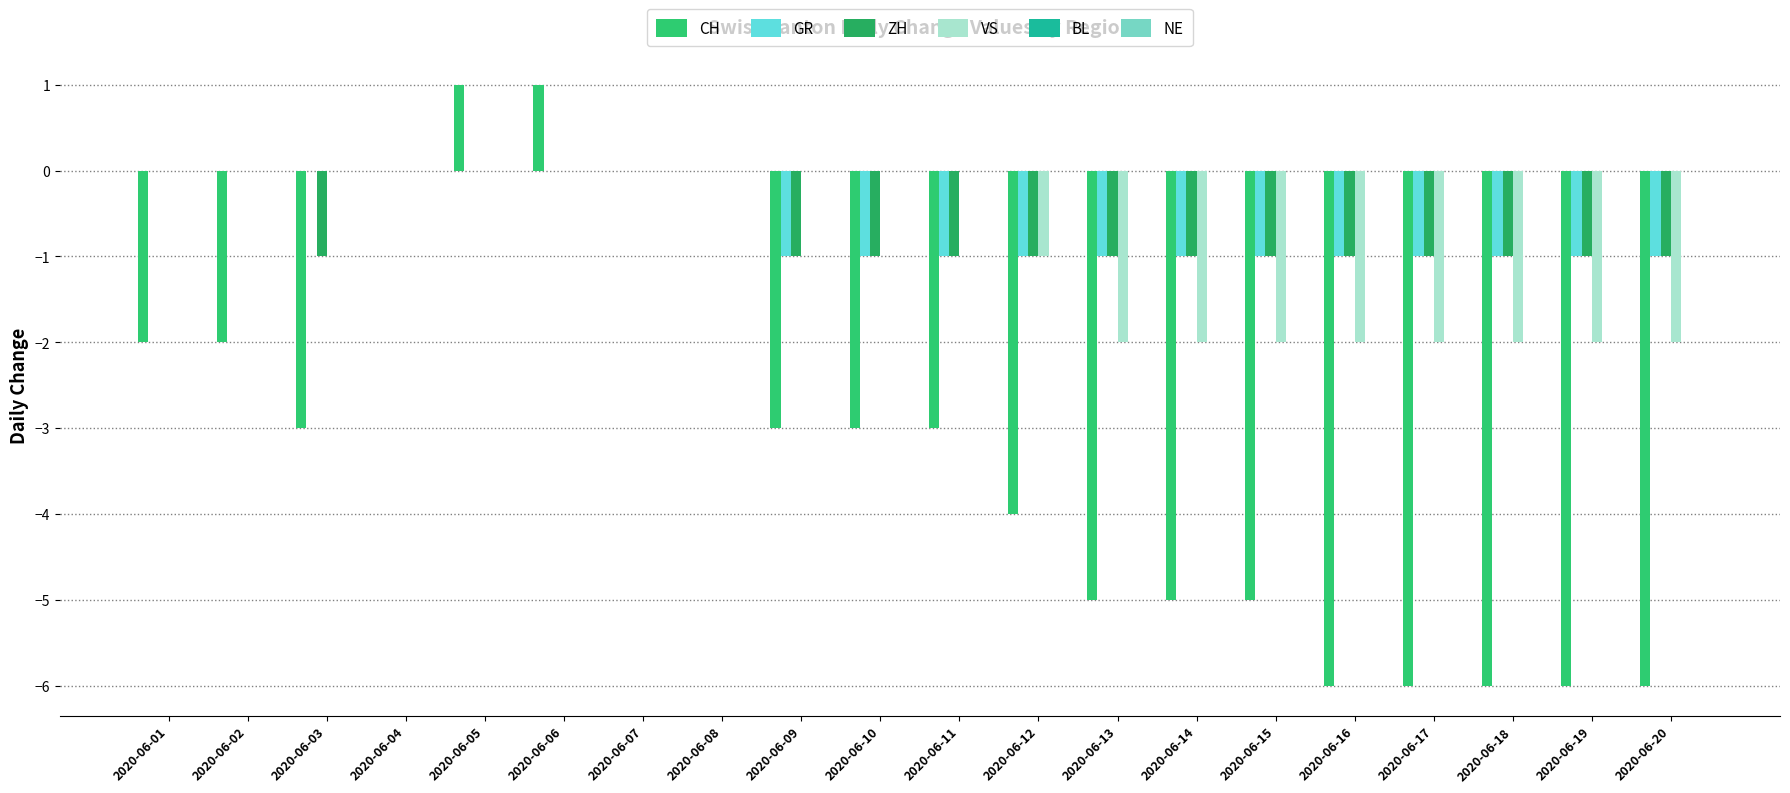

Are the bars horizontal?

No